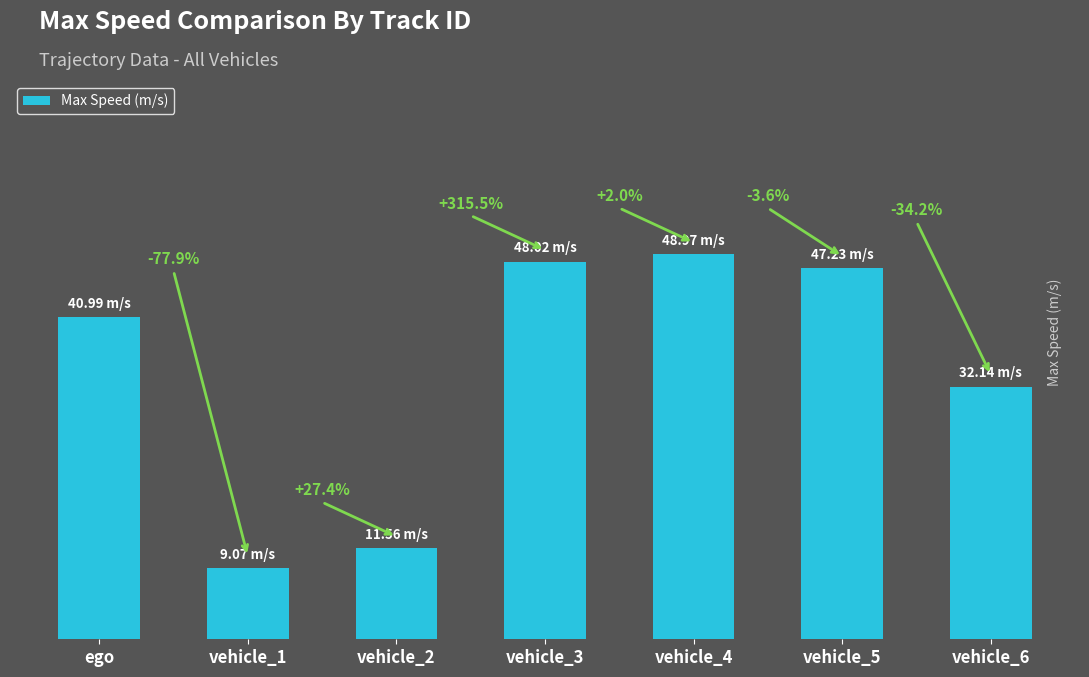

List the labels in order of value, smallest first.

vehicle_1, vehicle_2, vehicle_6, ego, vehicle_5, vehicle_3, vehicle_4